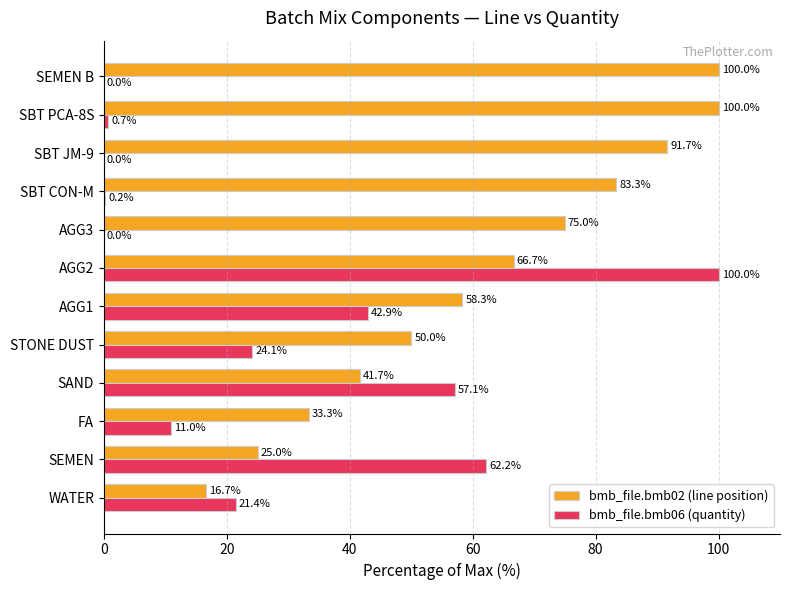

What are all the series names shown in the legend?

bmb_file.bmb02 (line position), bmb_file.bmb06 (quantity)